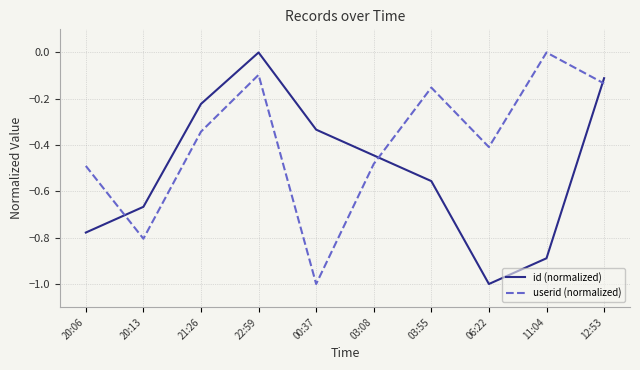

How many values in the userid (normalized) series are below 0?

9